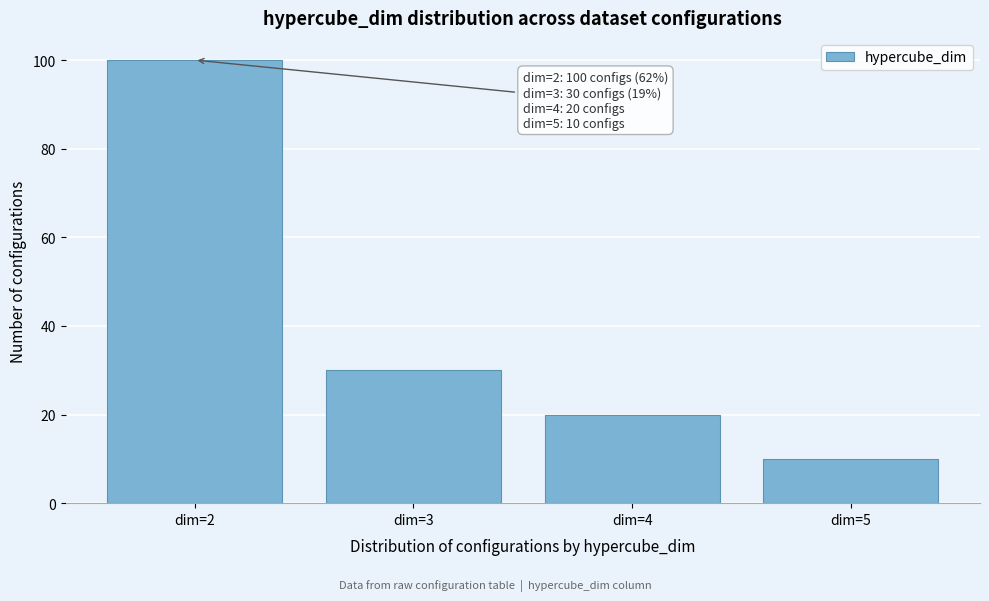

Reading right to left, transcribe all the data shown in this chart.

10	20	30	100